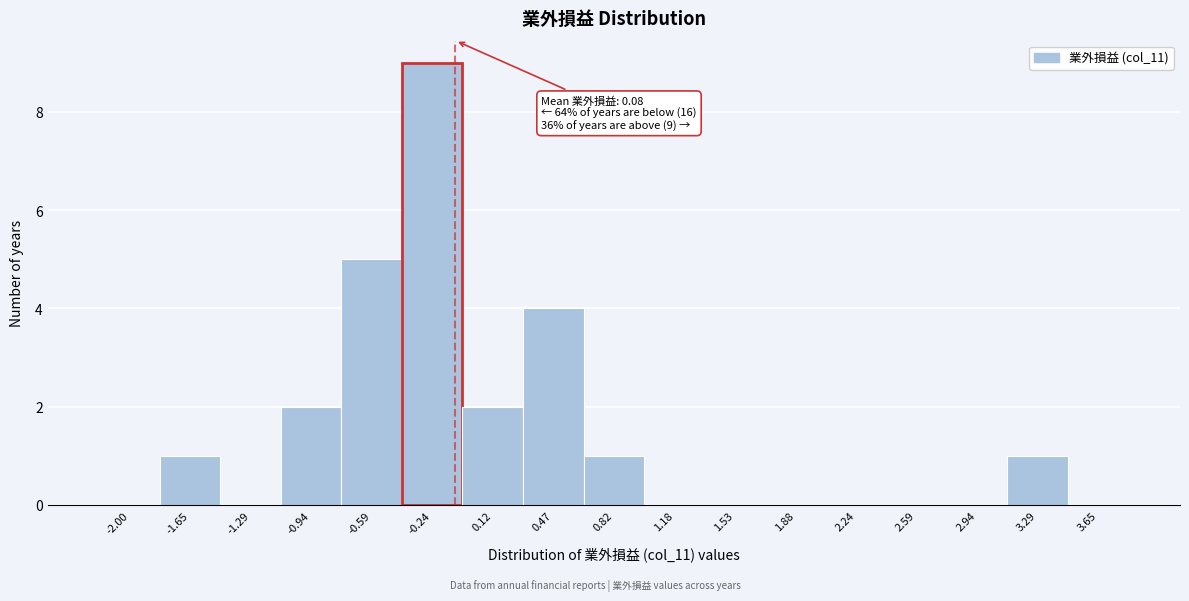

Reading right to left, extract all data points from this chart.

3.65=0	3.29=1	2.94=0	2.59=0	2.24=0	1.88=0	1.53=0	1.18=0	0.82=1	0.47=4	0.12=2	-0.24=9	-0.59=5	-0.94=2	-1.29=0	-1.65=1	-2.00=0